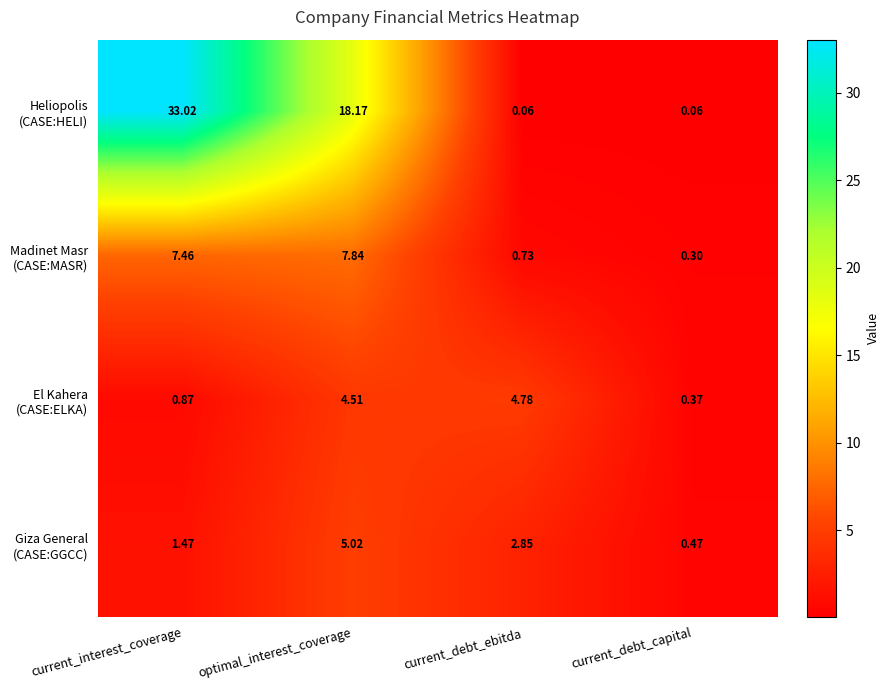

At which category does the chart reach its peak across all series?

current_interest_coverage